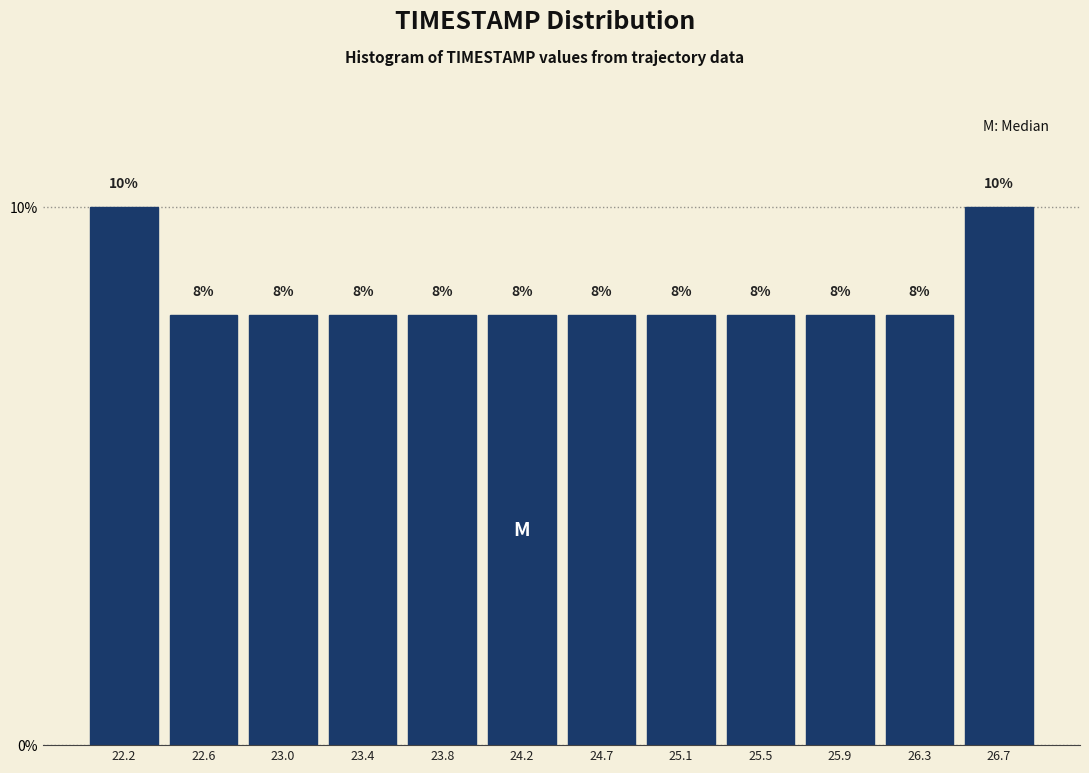

Reading left to right, transcribe this chart: for each bar, give the range it covers on the x-axis and its height. The bar edges are not printed on the chart, so give them approximately, as read against the axis.

22.00 to 22.40: 10
22.40 to 22.80: 8
22.80 to 23.25: 8
23.25 to 23.65: 8
23.65 to 24.05: 8
24.05 to 24.45: 8
24.45 to 24.85: 8
24.85 to 25.25: 8
25.25 to 25.70: 8
25.70 to 26.10: 8
26.10 to 26.50: 8
26.50 to 26.90: 10